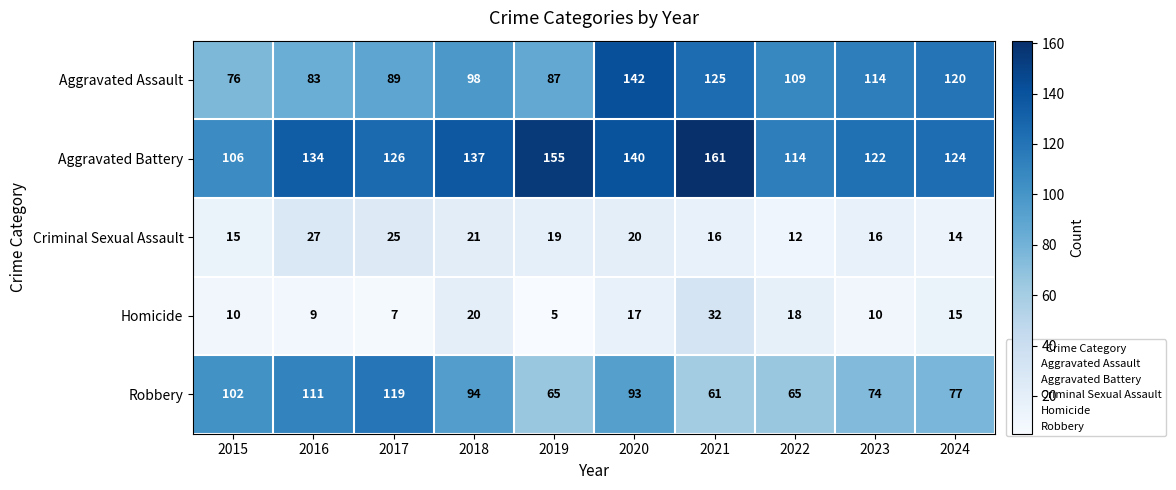

Which series has the largest total across all categories?

Aggravated Battery